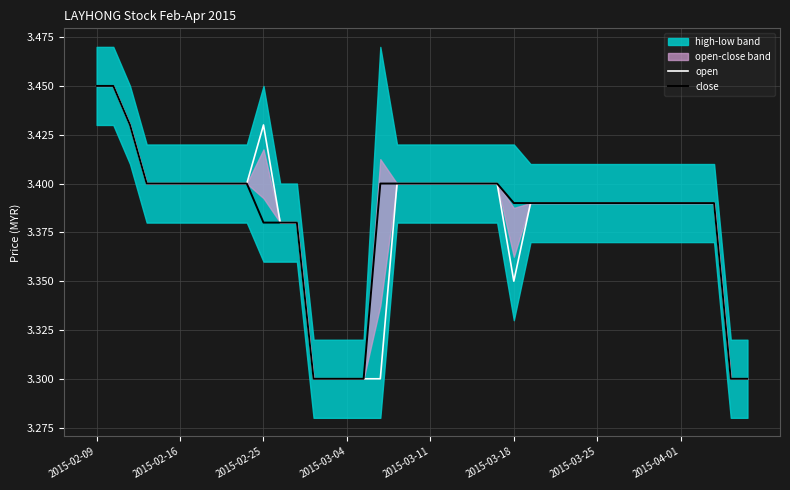

At which category is the sum across all series the highest?

2015-02-09